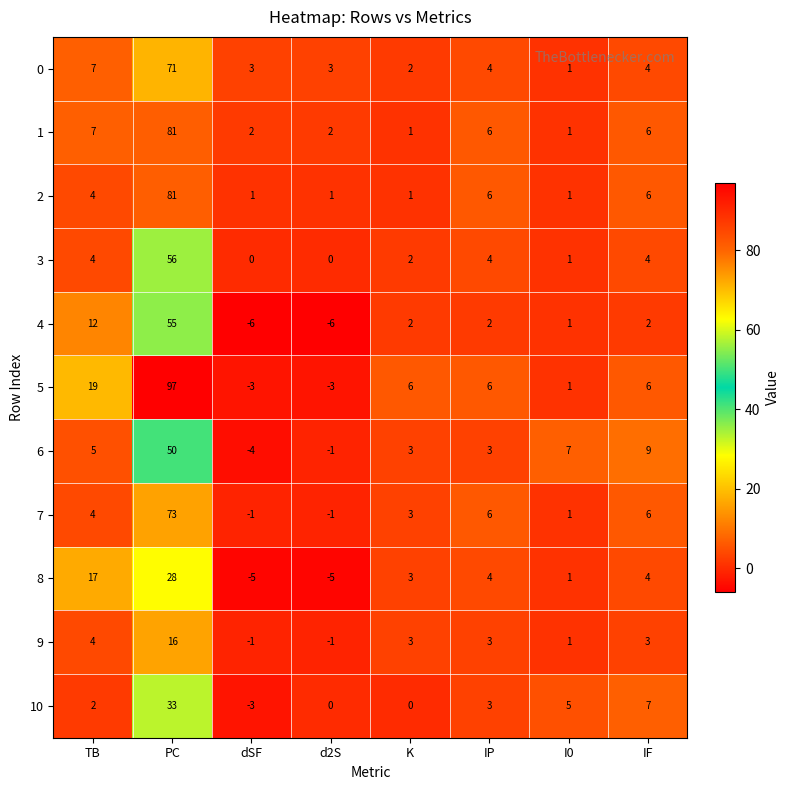

At which label does 6 reach its minimum?

dSF